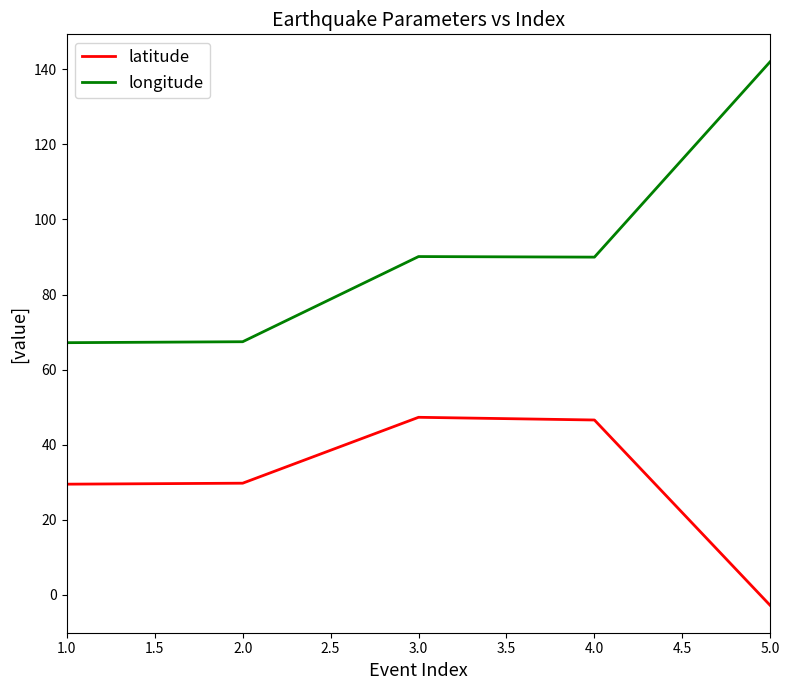

In latitude, how many points are higher than both neighbors (excluding endpoints)?

1